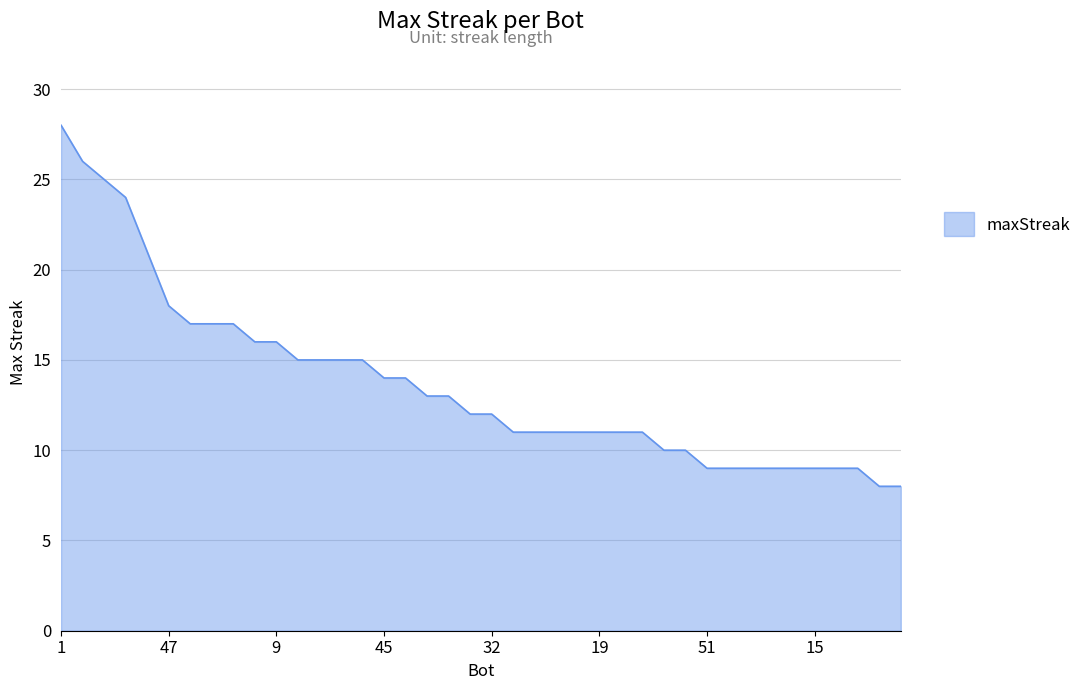

What is the average value?

14